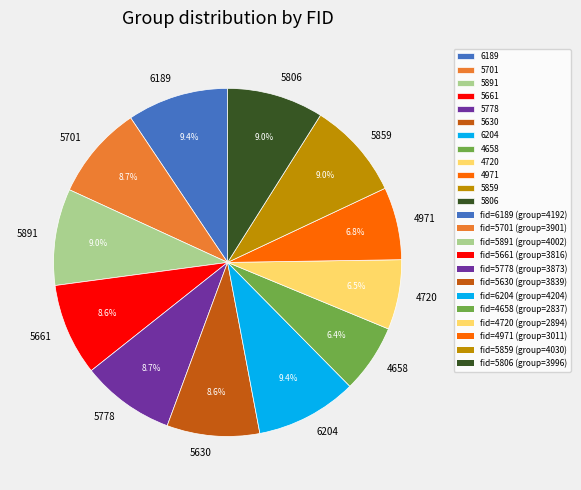

Does 5630 account for over 50% of the chart?

No